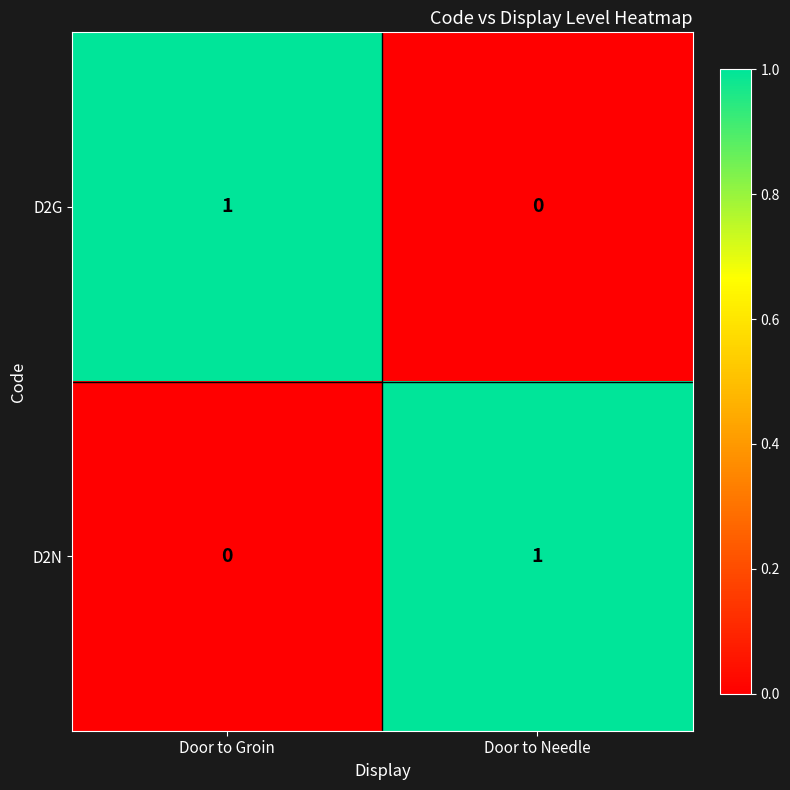

What is the total value across all series at Door to Needle?

1